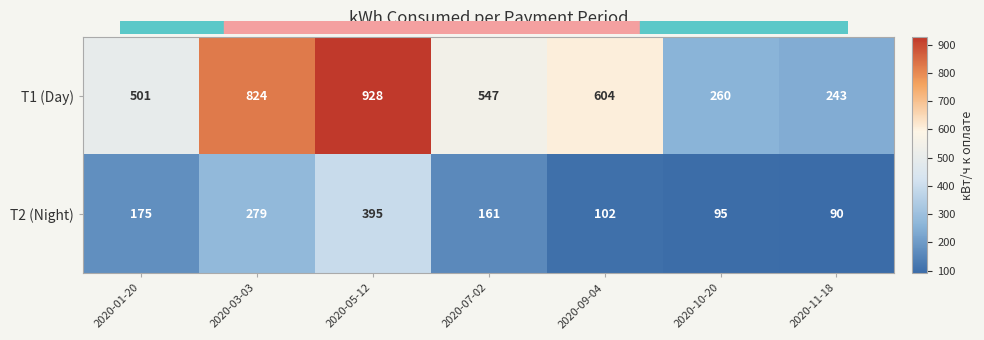

Which category has the highest value in the Т1 (Day) series?

2020-05-12